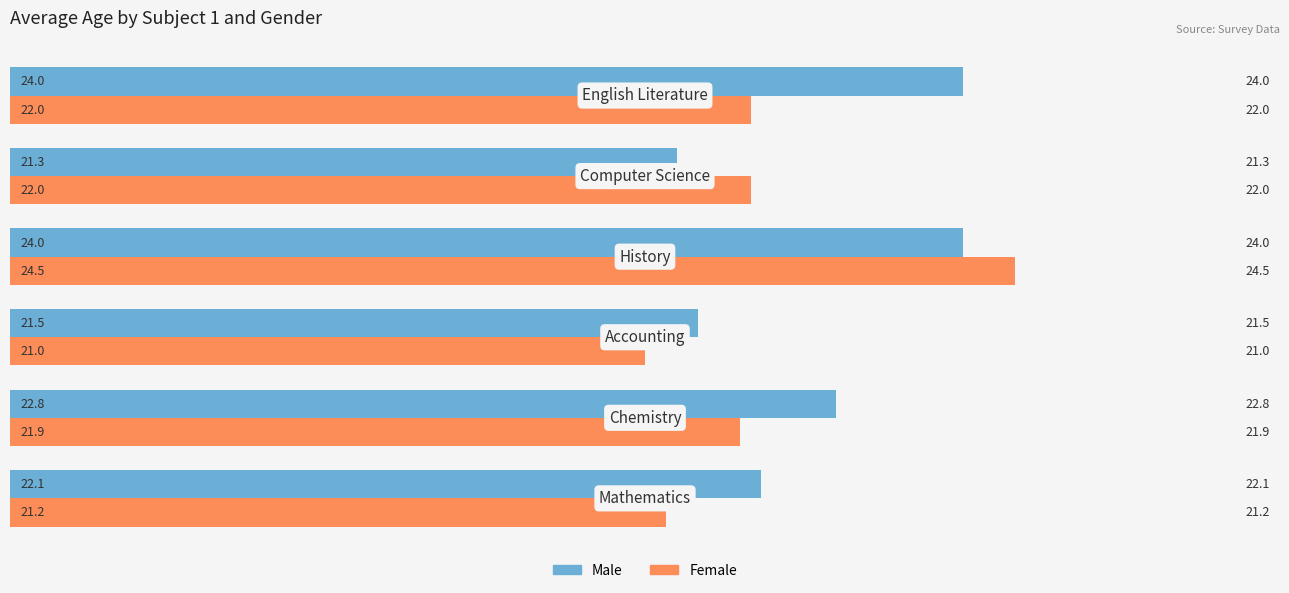

List the series in order of their overall mean, highest first.

Male, Female